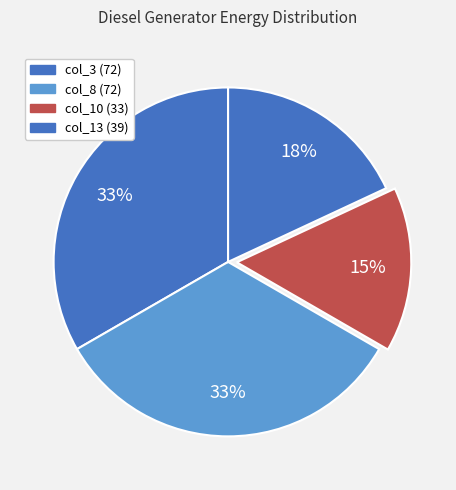

How many slices are in this pie chart?

4